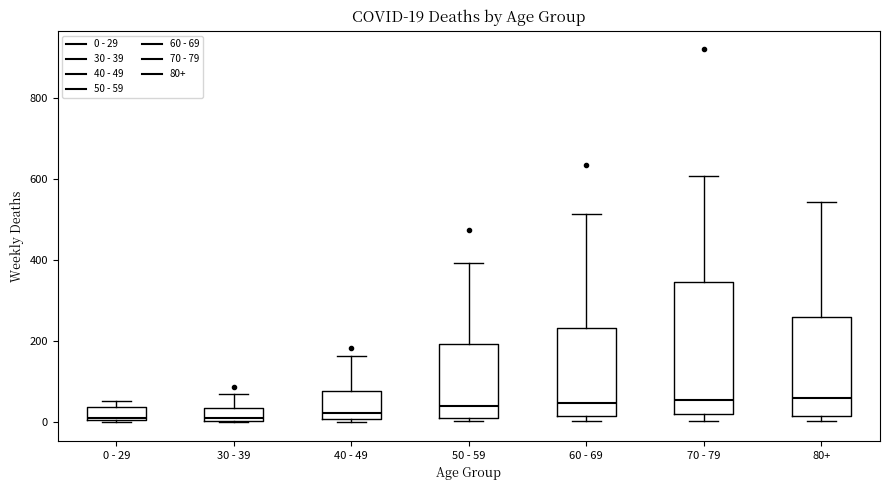

Comparing the boxes themselves (not the whiskers), which one is the tallest?

70 - 79